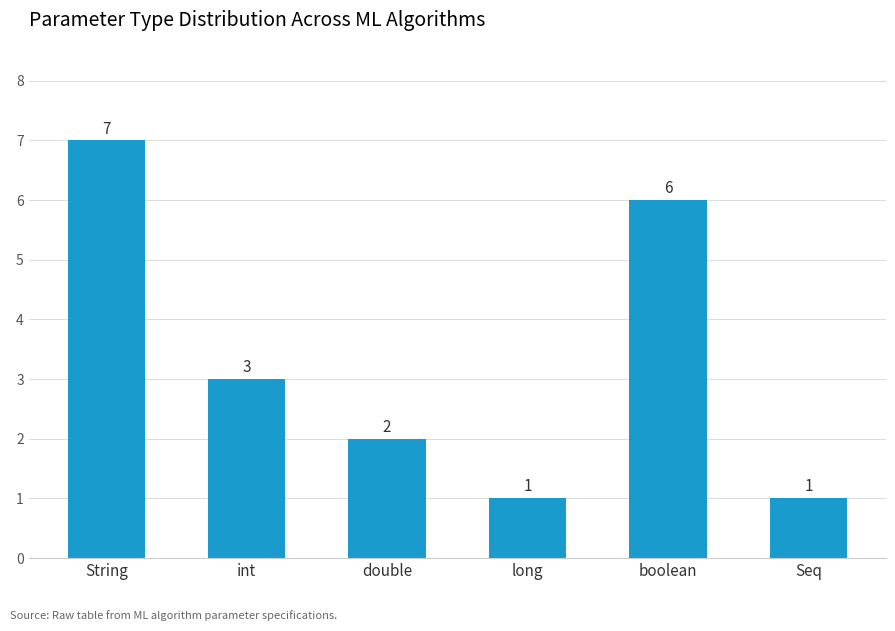

True or false: the data shows 3 at int.

True